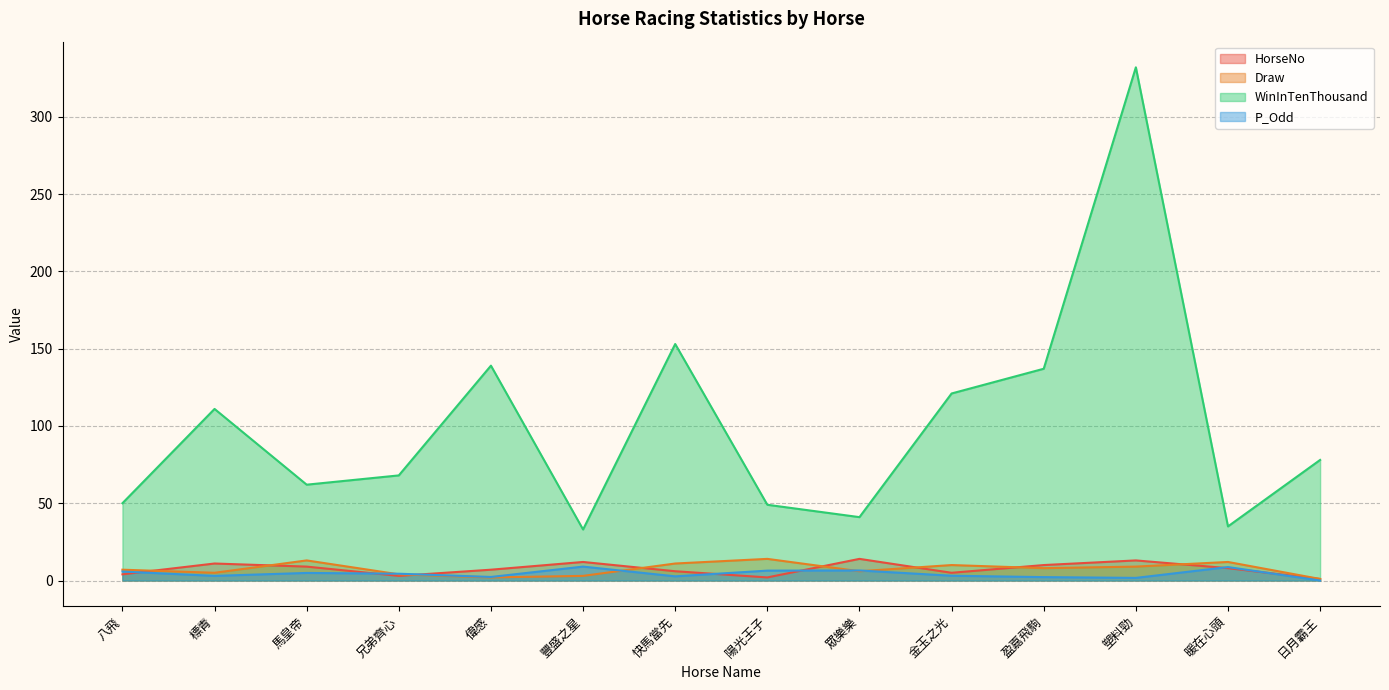

True or false: Draw has a value of 1.6 at 豐盛之星.

False